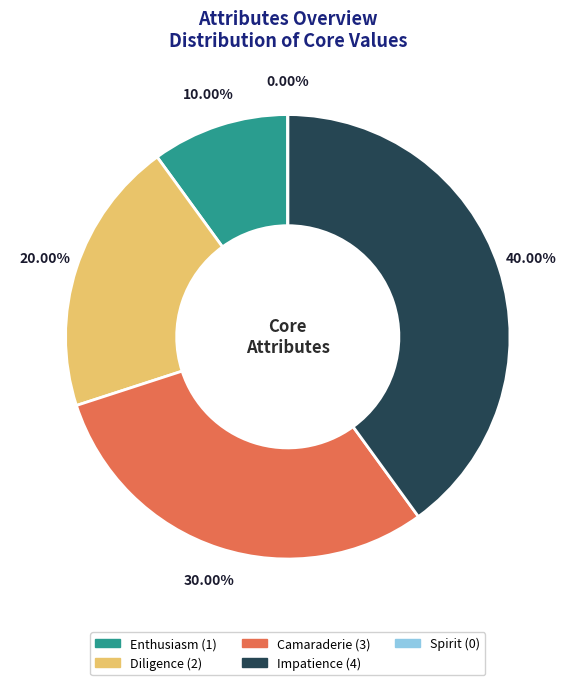

What is the largest slice in the pie chart?

Impatience